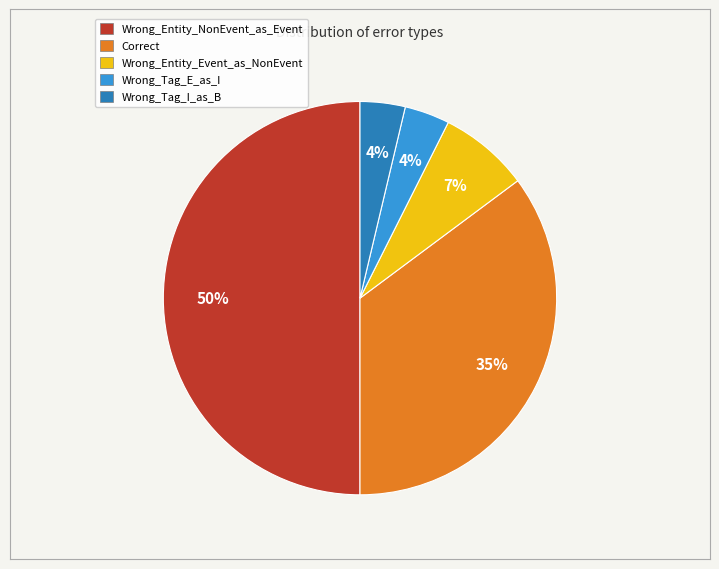

The Wrong_Entity_NonEvent_as_Event slice represents 50% of the pie. True or false?

True